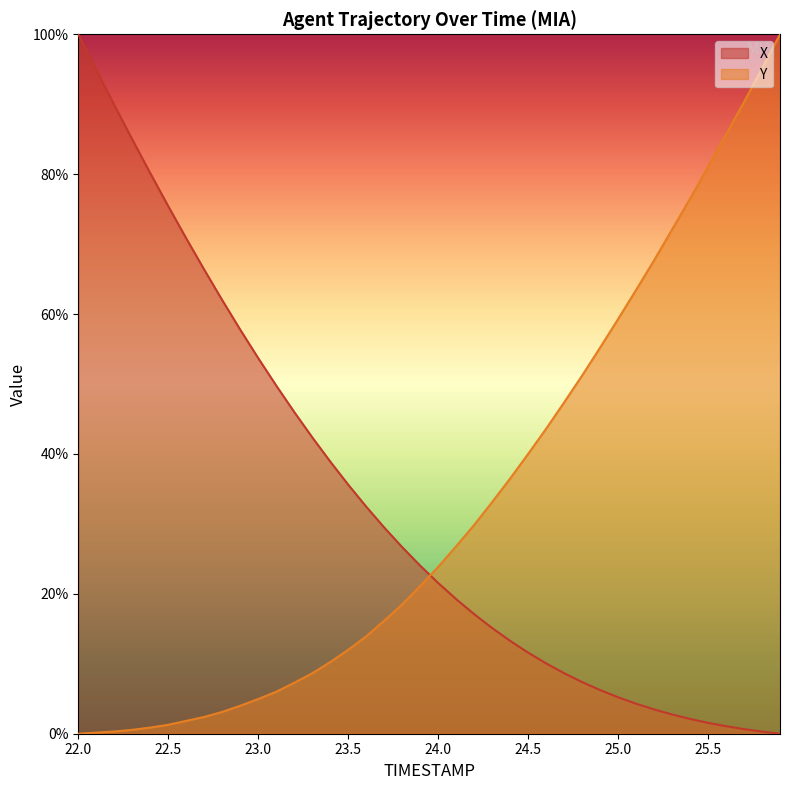

How many series are shown in this chart?

2